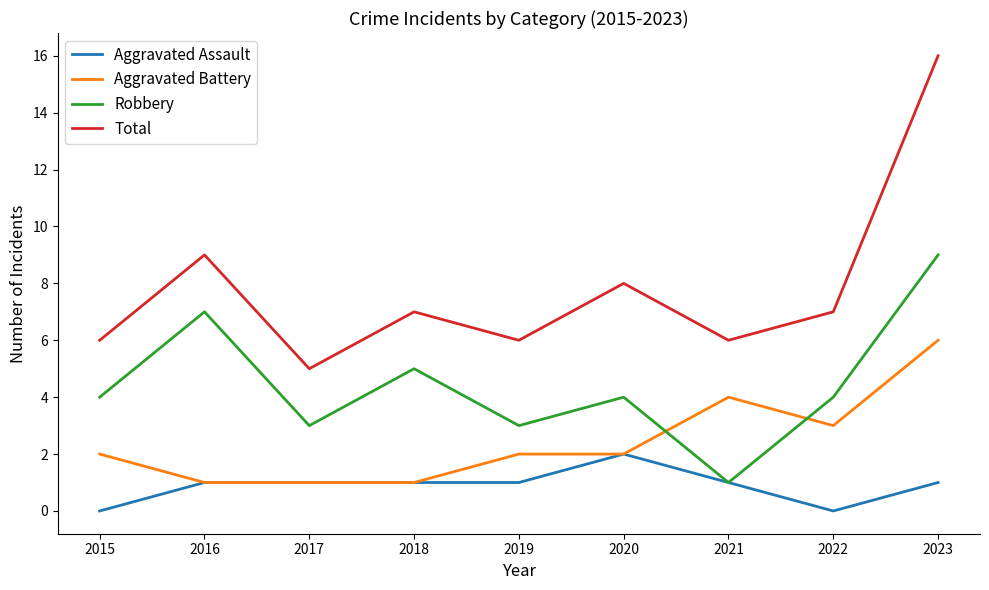

Reading left to right, what are all the values shown in this chart?

Aggravated Assault: 0	1	1	1	1	2	1	0	1
Aggravated Battery: 2	1	1	1	2	2	4	3	6
Robbery: 4	7	3	5	3	4	1	4	9
Total: 6	9	5	7	6	8	6	7	16